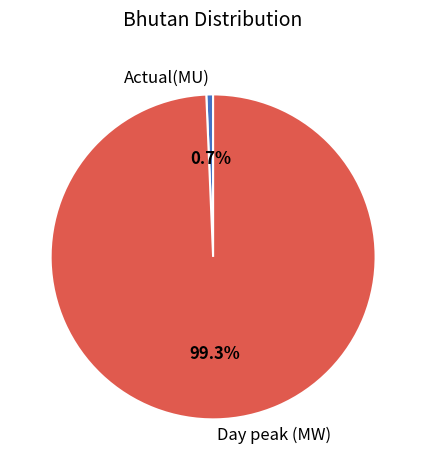

How many slices are in this pie chart?

2